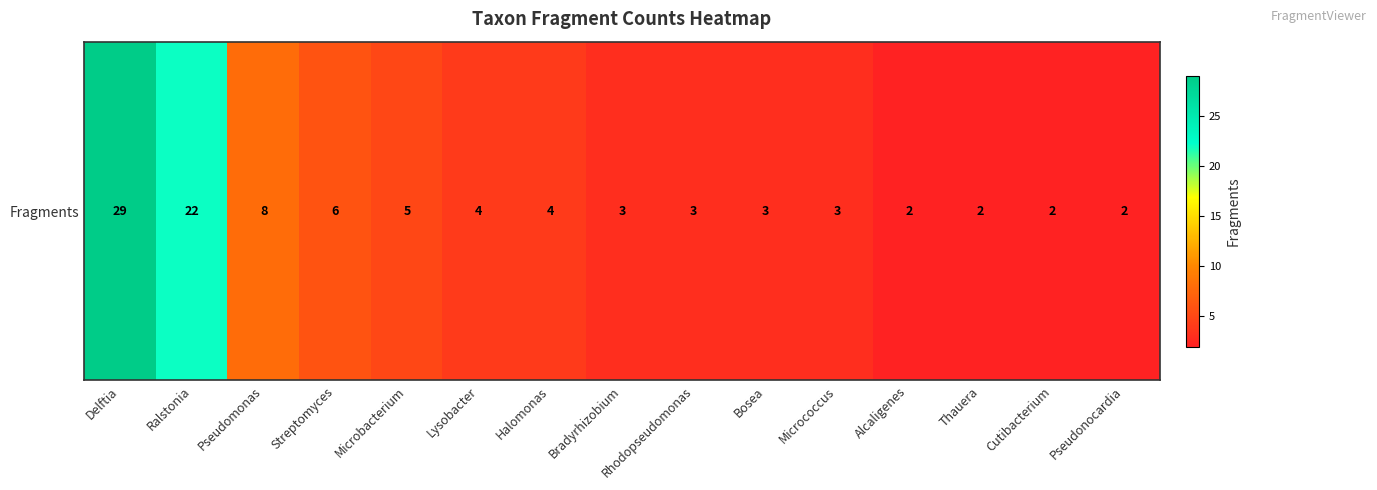

At which category does the chart reach its peak across all series?

Delftia